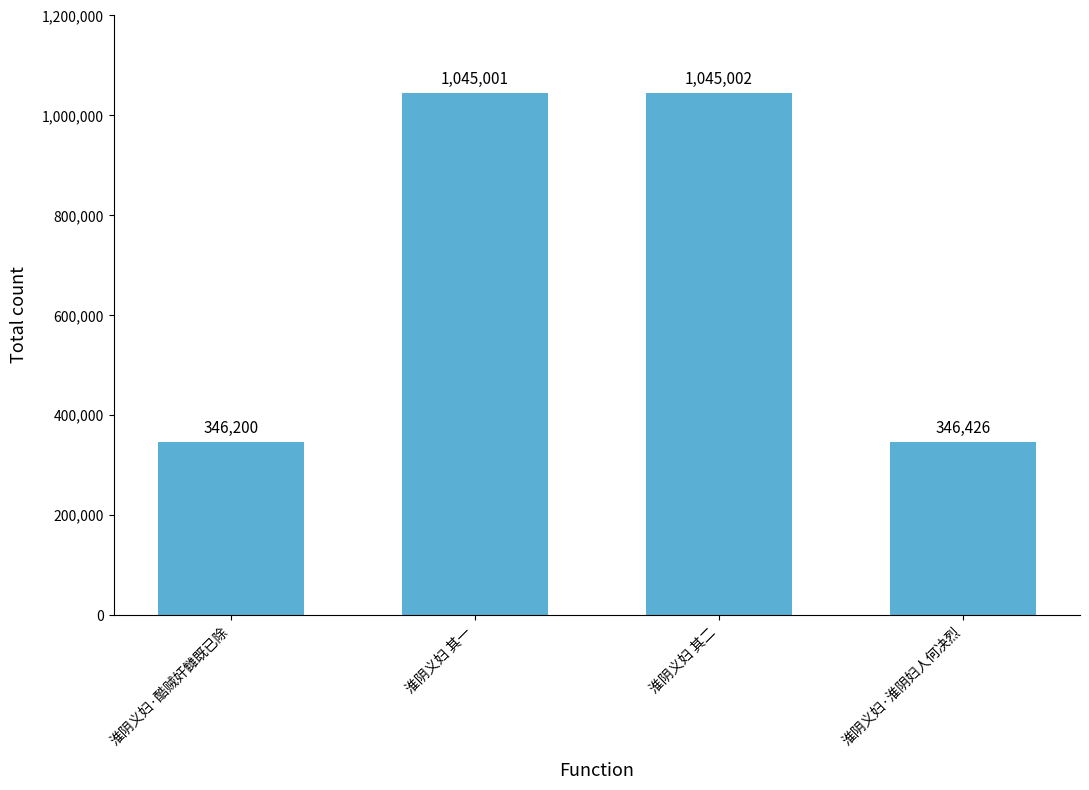

Reading left to right, transcribe all the data shown in this chart.

346200	1045001	1045002	346426